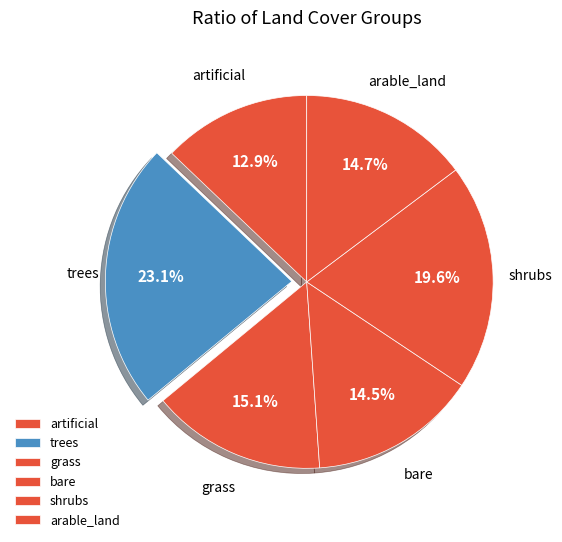

What portion of the pie excludes arable_land?

85.3%